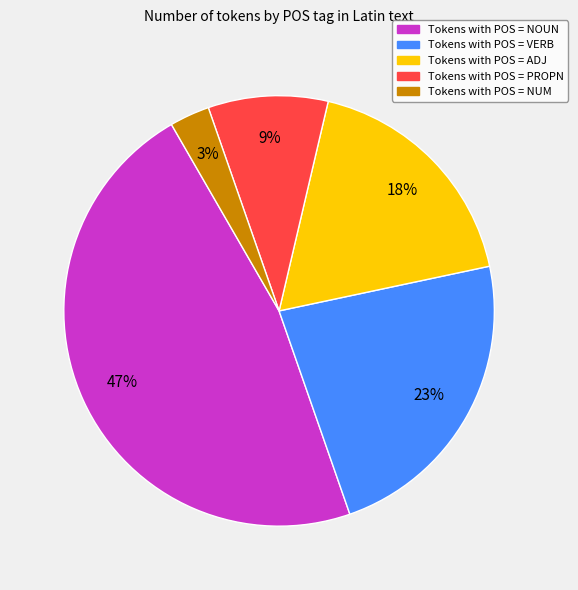

Does any single category account for the majority?

No